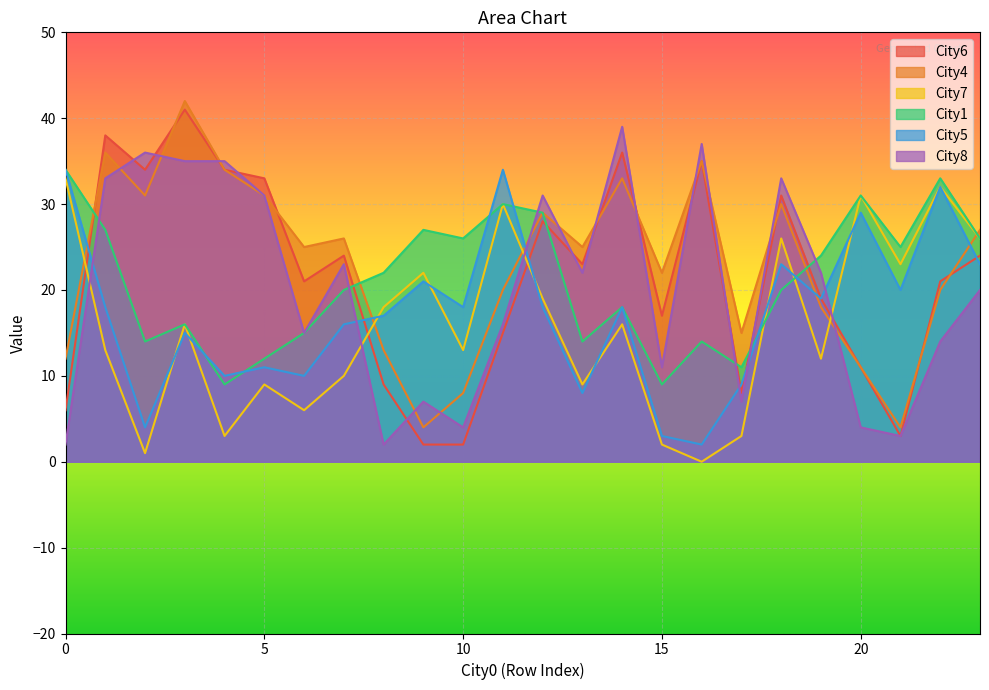

Reading right to left, extract all data points from this chart.

City6: 24	21	3	11	19	31	8	35	17	36	23	28	15	2	2	9	24	21	33	34	41	34	38	6
City4: 27	20	4	11	18	30	15	35	22	33	25	29	20	8	4	13	26	25	31	34	42	31	36	12
City7: 26	32	23	31	12	26	3	0	2	16	9	19	30	13	22	18	10	6	9	3	16	1	13	33
City1: 26	33	25	31	24	20	11	14	9	18	14	29	30	26	27	22	20	15	12	9	16	14	27	34
City5: 23	32	20	29	19	23	9	2	3	18	8	18	34	18	21	17	16	10	11	10	15	4	18	34
City8: 20	14	3	4	22	33	7	37	11	39	22	31	16	4	7	2	23	15	31	35	35	36	33	2